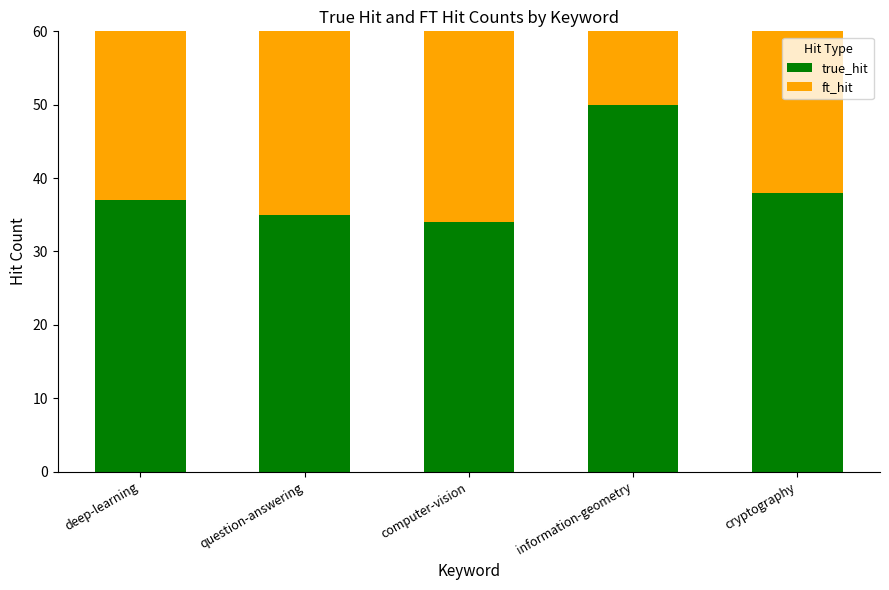

Reading left to right, what are all the values shown in this chart?

true_hit: 37	35	34	50	38
ft_hit: 40	38	37	37	41